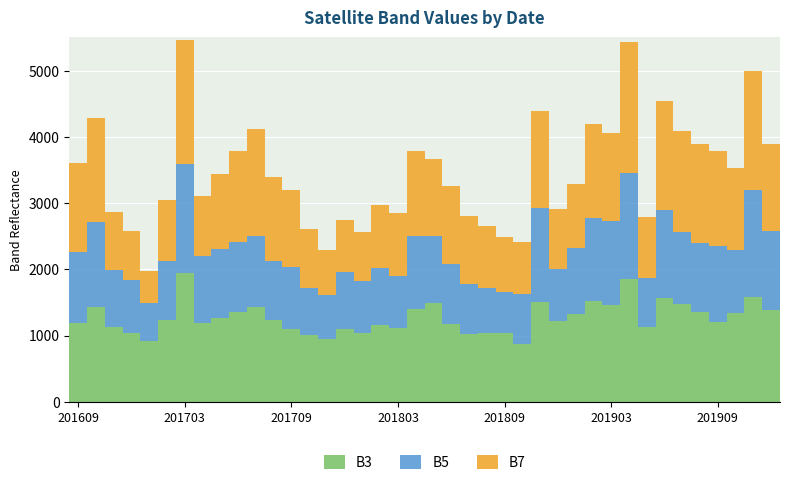

What is the highest value of the B3 series?

1942